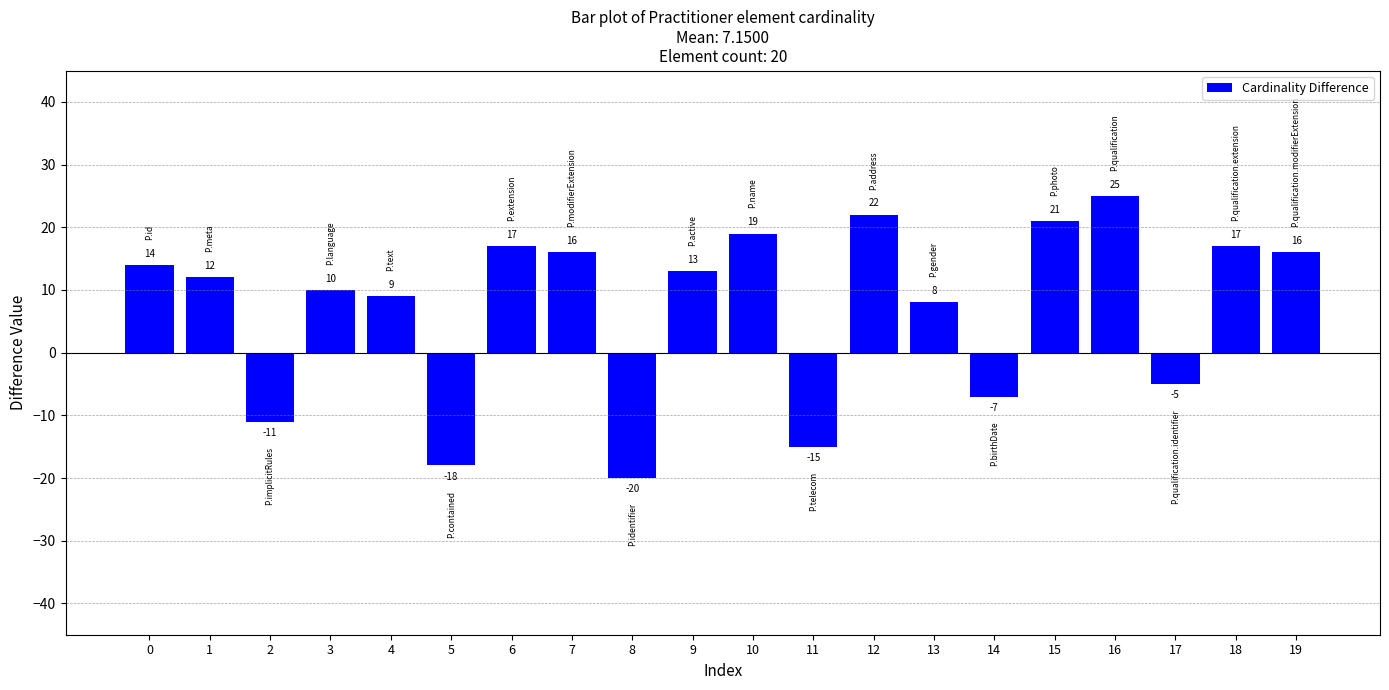

How many values are below 13?

10